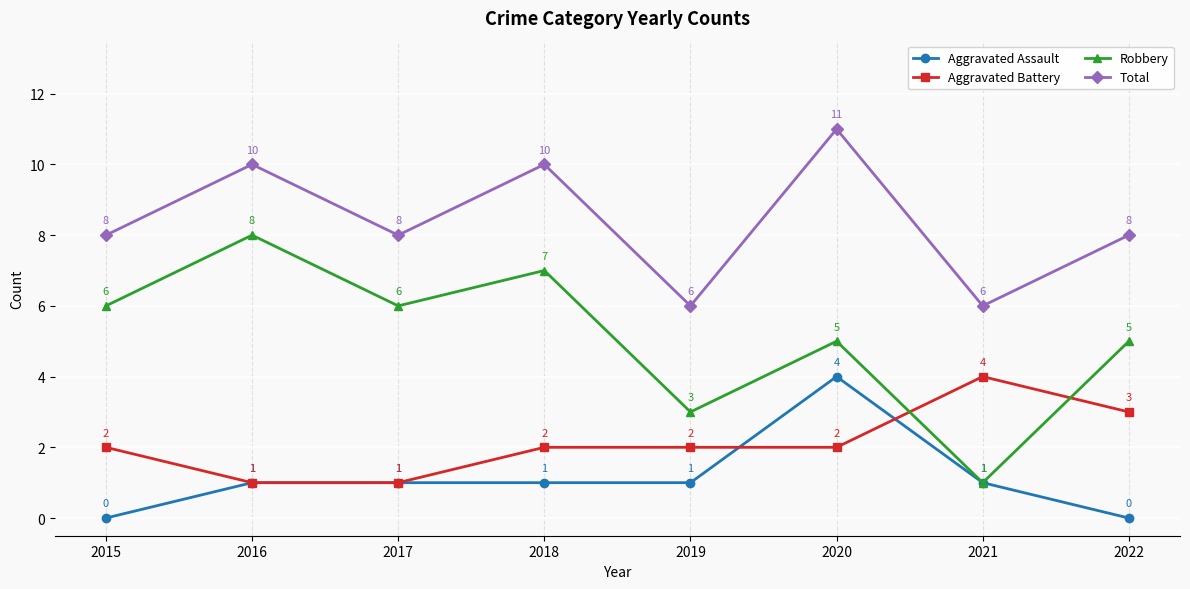

True or false: Total and Aggravated Assault cross at least once.

False